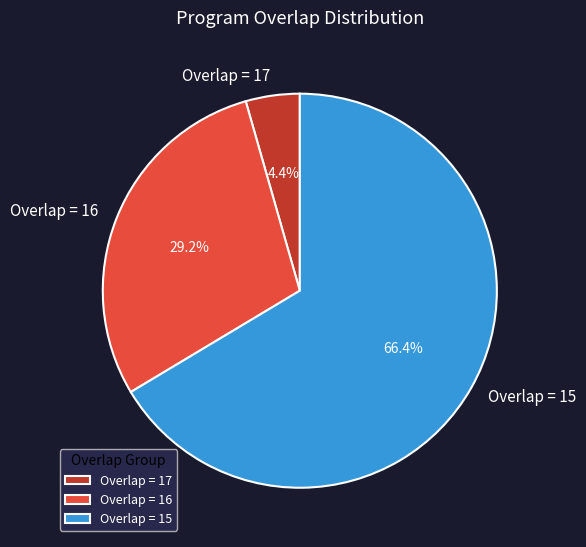

Rank the categories by value from highest to lowest.

Overlap = 15, Overlap = 16, Overlap = 17